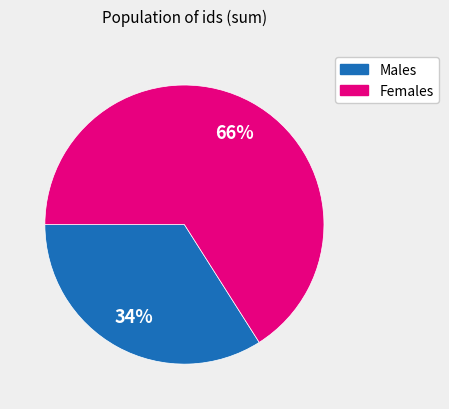

How many segments does this pie chart have?

2